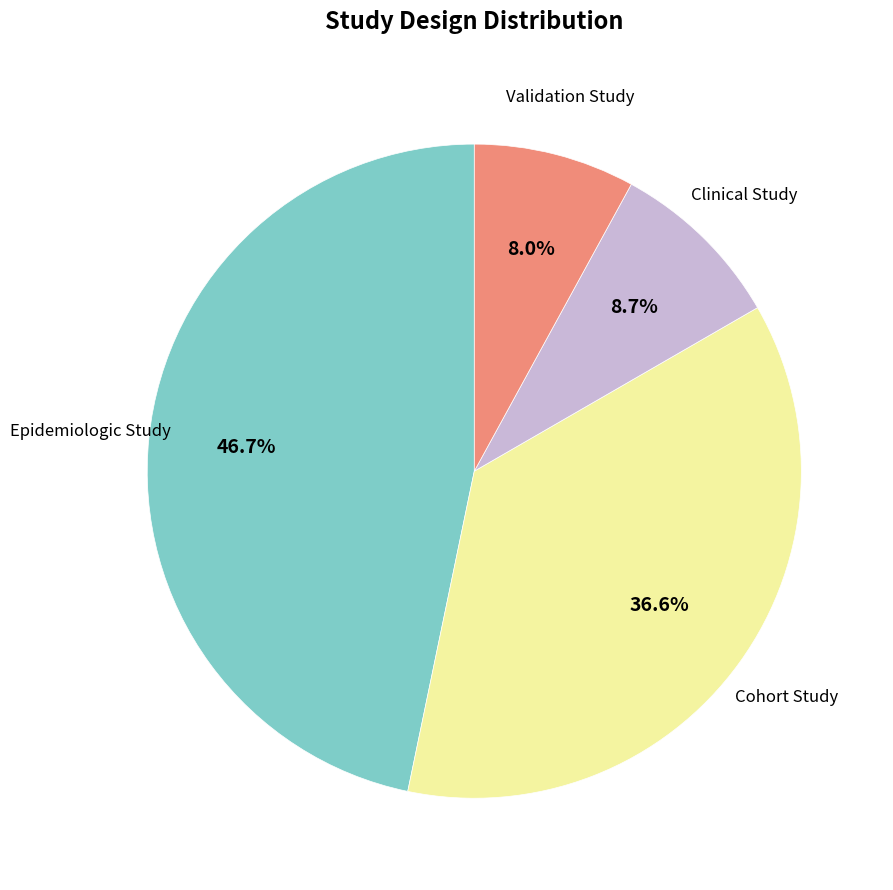

To the nearest percent, what is the difference between the largest and smallest slice percentages?

39%